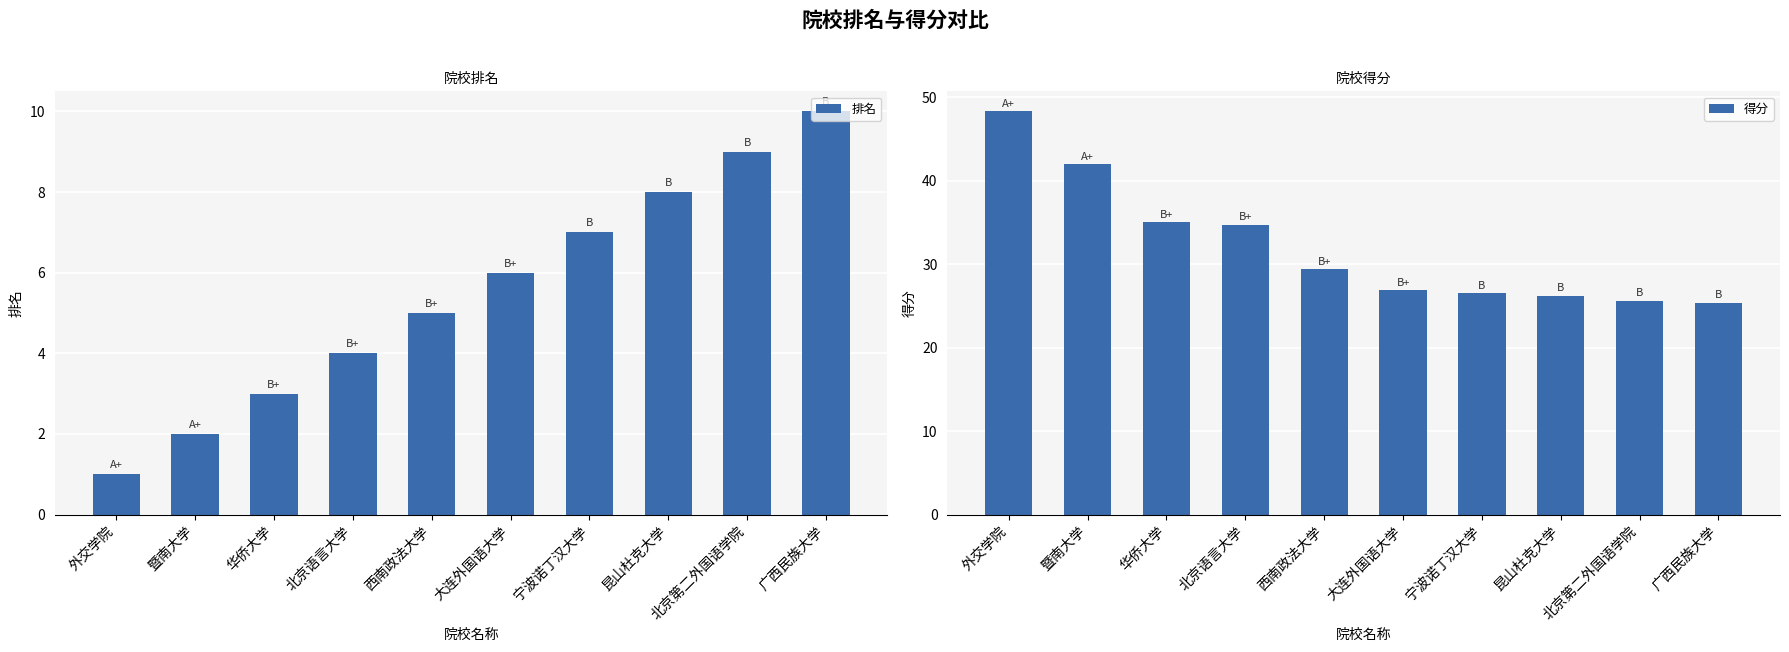

Count the 排名 values in the range 3 to 8.

6